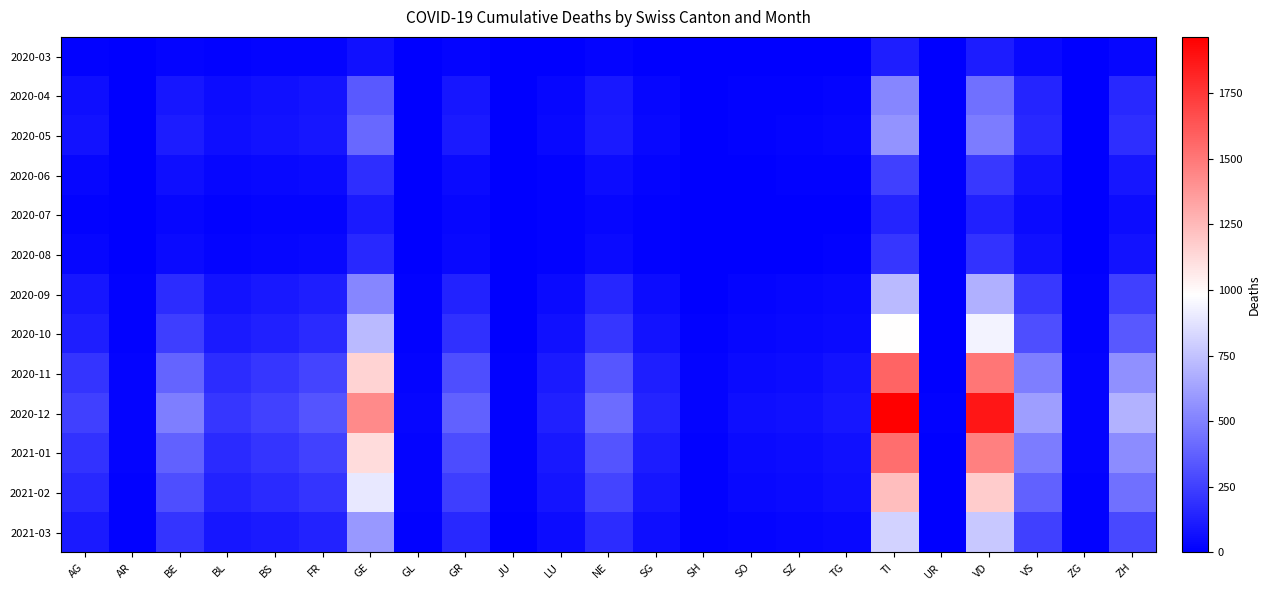

Reading right to left, extract all data points from this chart.

2020-03: ZH=27	ZG=1	VS=37	VD=110	UR=0	TI=120	TG=7	SZ=4	SO=2	SH=1	SG=7	NE=22	LU=7	JU=0	GR=23	GL=2	GE=68	FR=20	BS=16	BL=10	BE=16	AR=3	AG=11
2020-04: ZH=160	ZG=5	VS=140	VD=430	UR=2	TI=520	TG=22	SZ=15	SO=12	SH=4	SG=28	NE=95	LU=28	JU=2	GR=90	GL=6	GE=350	FR=80	BS=65	BL=50	BE=90	AR=5	AG=55
2020-05: ZH=180	ZG=6	VS=160	VD=480	UR=2	TI=570	TG=25	SZ=18	SO=14	SH=5	SG=33	NE=105	LU=32	JU=3	GR=100	GL=7	GE=400	FR=90	BS=70	BL=55	BE=110	AR=6	AG=70
2020-06: ZH=85	ZG=3	VS=75	VD=220	UR=1	TI=250	TG=11	SZ=8	SO=6	SH=2	SG=16	NE=50	LU=15	JU=1	GR=45	GL=3	GE=180	FR=40	BS=35	BL=25	BE=55	AR=3	AG=30
2020-07: ZH=50	ZG=2	VS=44	VD=130	UR=1	TI=140	TG=7	SZ=5	SO=4	SH=1	SG=10	NE=28	LU=9	JU=1	GR=25	GL=2	GE=100	FR=22	BS=20	BL=14	BE=30	AR=2	AG=15
2020-08: ZH=75	ZG=2	VS=65	VD=195	UR=1	TI=210	TG=10	SZ=7	SO=6	SH=2	SG=15	NE=42	LU=12	JU=1	GR=38	GL=3	GE=155	FR=35	BS=30	BL=22	BE=45	AR=3	AG=25
2020-09: ZH=250	ZG=8	VS=220	VD=680	UR=3	TI=720	TG=32	SZ=24	SO=20	SH=7	SG=52	NE=150	LU=45	JU=4	GR=135	GL=10	GE=520	FR=120	BS=95	BL=75	BE=170	AR=8	AG=85
2020-10: ZH=345	ZG=11	VS=305	VD=940	UR=4	TI=990	TG=44	SZ=33	SO=28	SH=10	SG=72	NE=210	LU=63	JU=6	GR=190	GL=14	GE=720	FR=165	BS=130	BL=105	BE=240	AR=11	AG=120
2020-11: ZH=555	ZG=18	VS=490	VD=1510	UR=7	TI=1580	TG=71	SZ=53	SO=45	SH=16	SG=116	NE=335	LU=102	JU=10	GR=305	GL=22	GE=1150	FR=265	BS=210	BL=170	BE=390	AR=18	AG=200
2020-12: ZH=690	ZG=22	VS=610	VD=1880	UR=9	TI=1965	TG=88	SZ=66	SO=56	SH=20	SG=144	NE=418	LU=127	JU=12	GR=380	GL=27	GE=1430	FR=330	BS=260	BL=212	BE=485	AR=22	AG=250
2021-01: ZH=540	ZG=17	VS=477	VD=1470	UR=7	TI=1540	TG=69	SZ=52	SO=44	SH=15	SG=113	NE=326	LU=99	JU=10	GR=297	GL=21	GE=1120	FR=258	BS=204	BL=166	BE=380	AR=17	AG=195
2021-02: ZH=432	ZG=14	VS=382	VD=1178	UR=6	TI=1235	TG=55	SZ=42	SO=35	SH=12	SG=90	NE=261	LU=80	JU=8	GR=238	GL=17	GE=898	FR=207	BS=163	BL=133	BE=305	AR=14	AG=155
2021-03: ZH=284	ZG=9	VS=251	VD=773	UR=4	TI=810	TG=36	SZ=27	SO=23	SH=8	SG=59	NE=172	LU=53	JU=5	GR=157	GL=11	GE=590	FR=135	BS=107	BL=88	BE=200	AR=9	AG=100